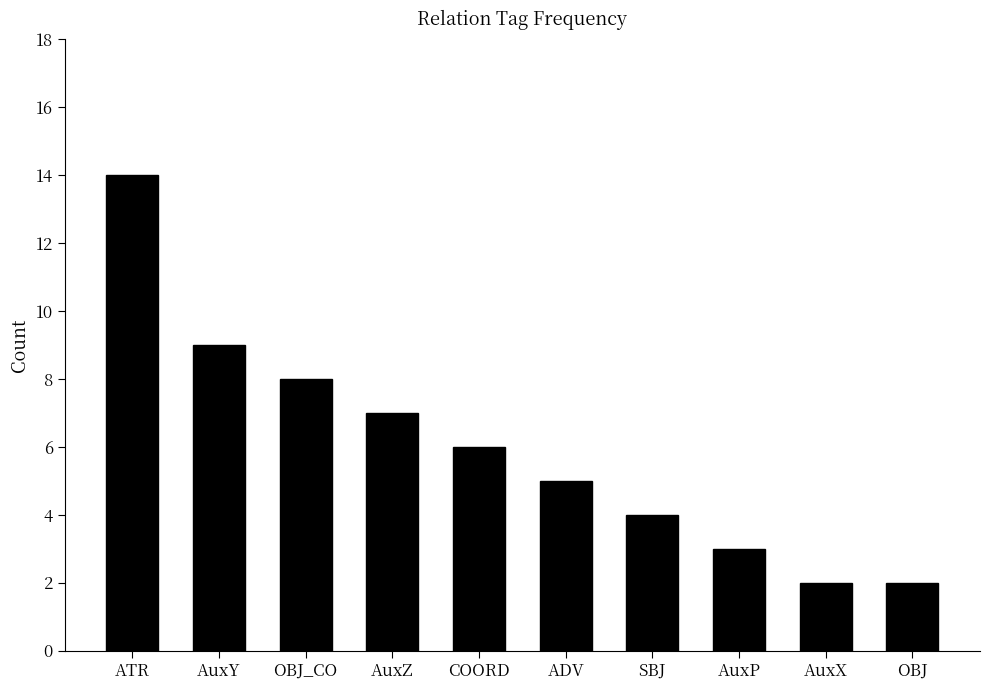

Reading right to left, list all the values displayed in this chart.

2	2	3	4	5	6	7	8	9	14